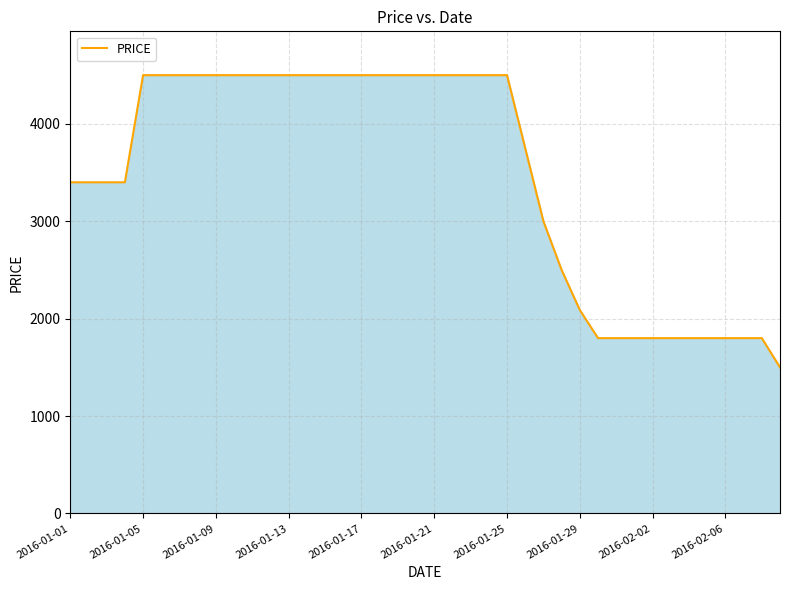

What is the difference between the maximum and minimum values?

3000.0